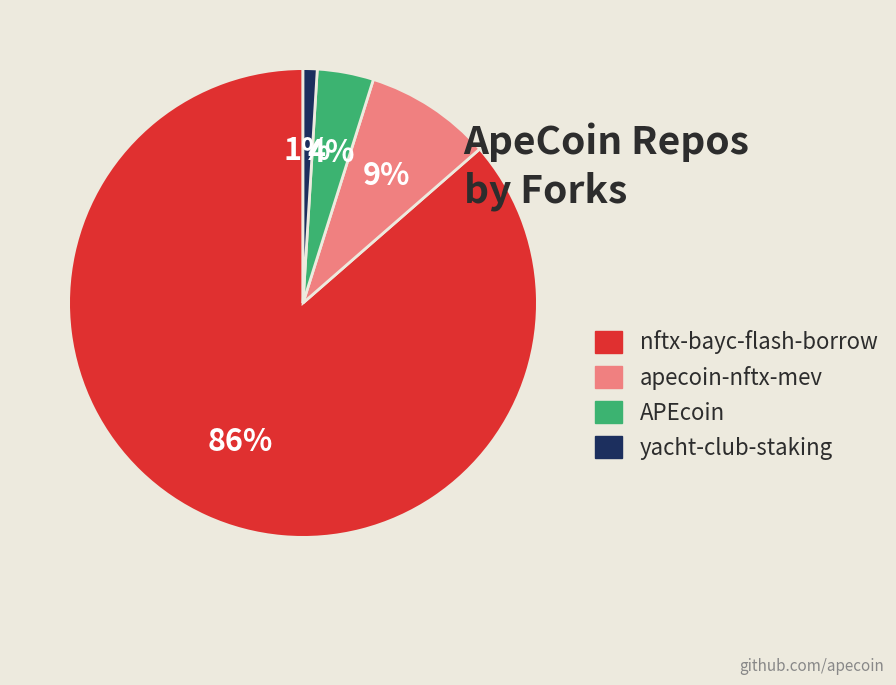

To the nearest percent, what is the combined percentage of APEcoin and apecoin-nftx-mev?

13%